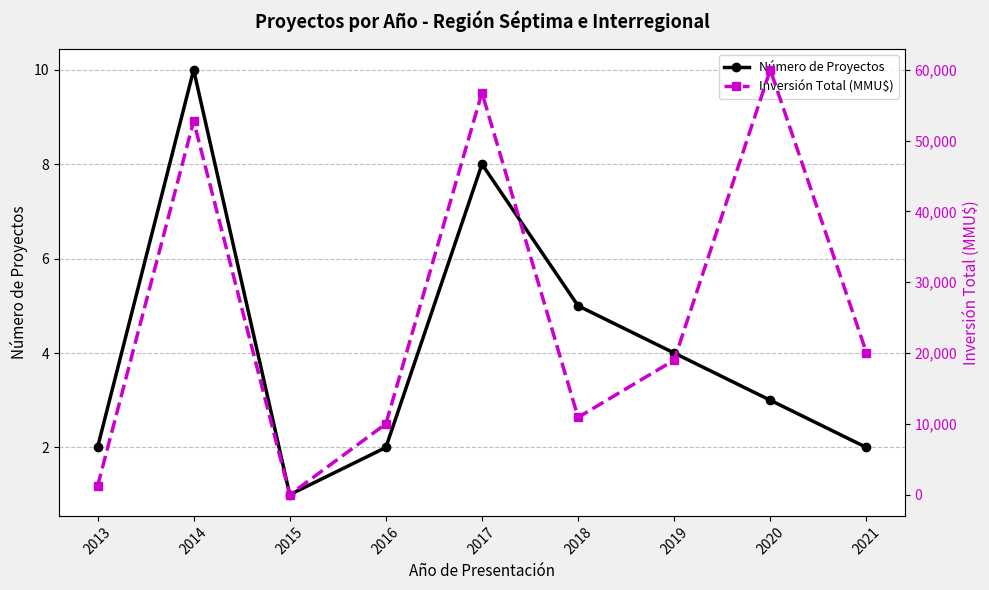

How many series are shown in this chart?

2